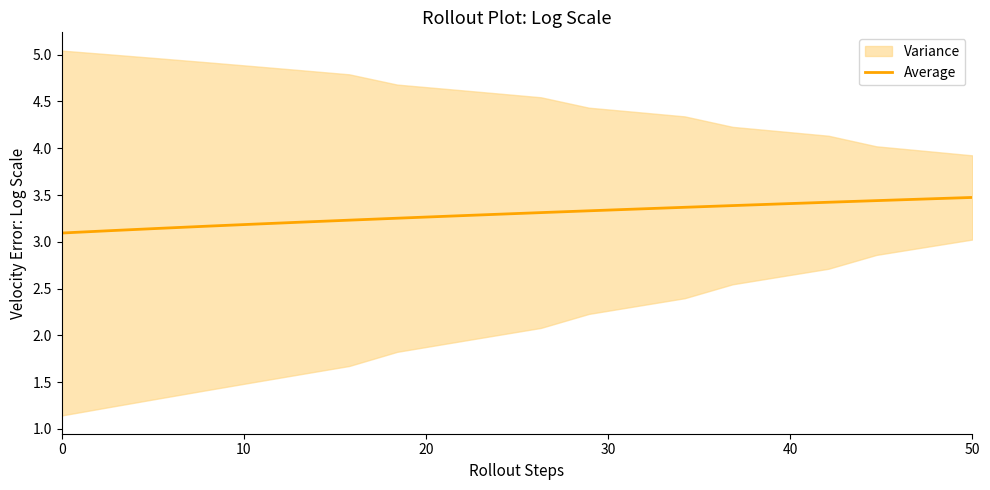

What is the minimum value for Average?

3.1